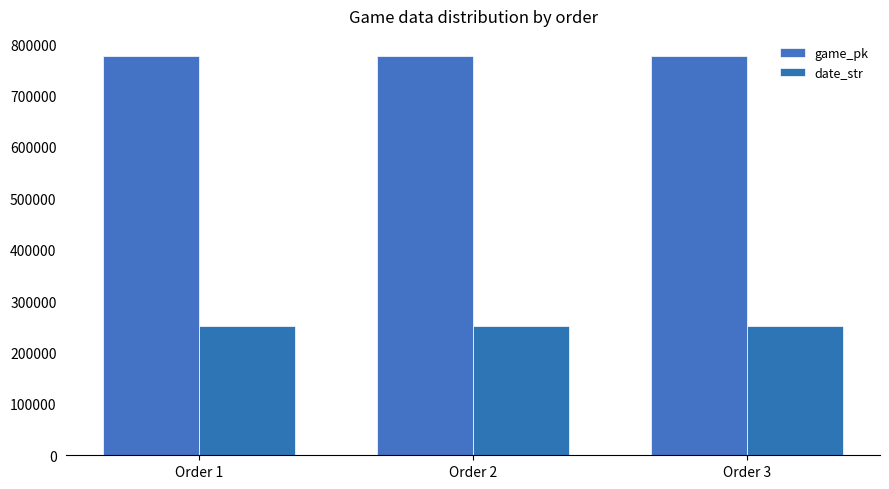

What is the difference between the highest and lowest values at Order 1?

526230